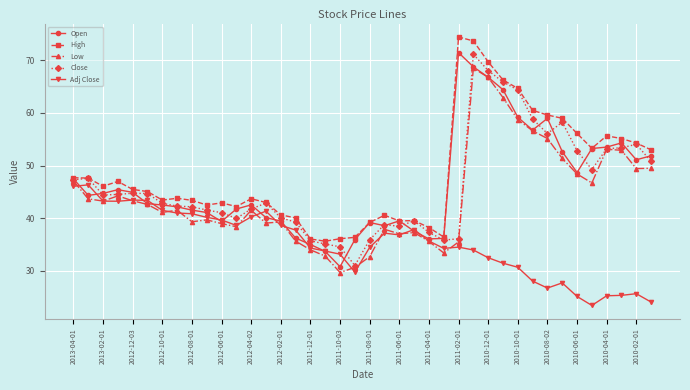

What is the sum of all Adj Close values?

1407.5